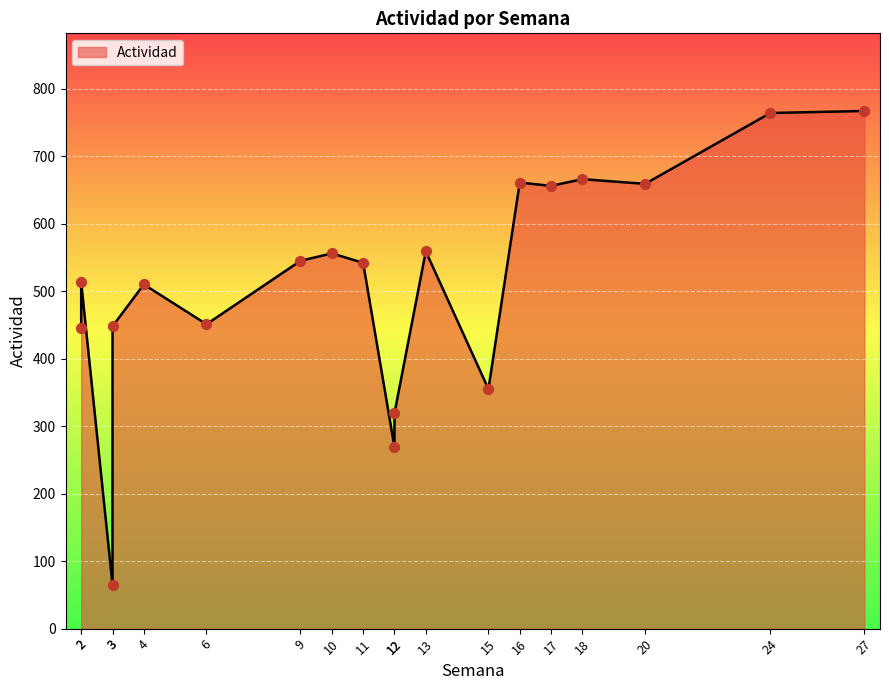

Which has a higher value, 4 or 13?

13